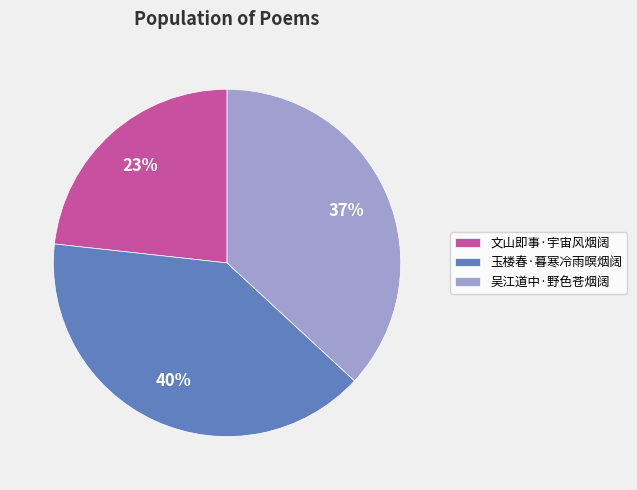

To the nearest percent, what is the average slice percentage?

33%